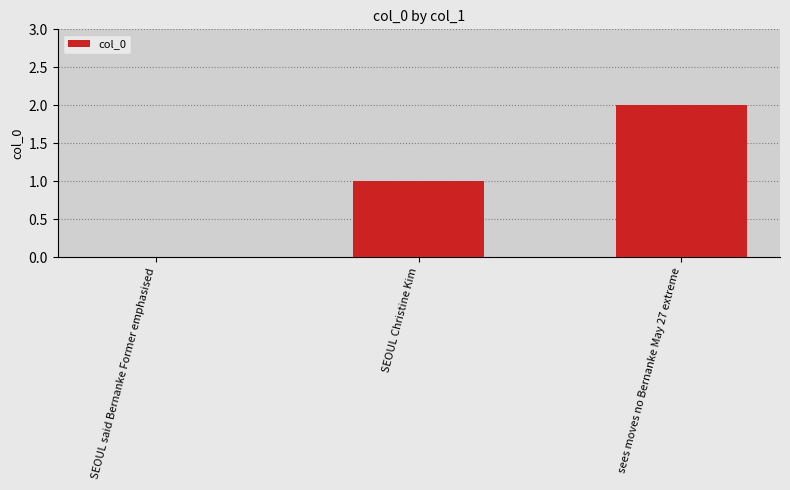

True or false: the data shows 1 at SEOUL Christine Kim.

True